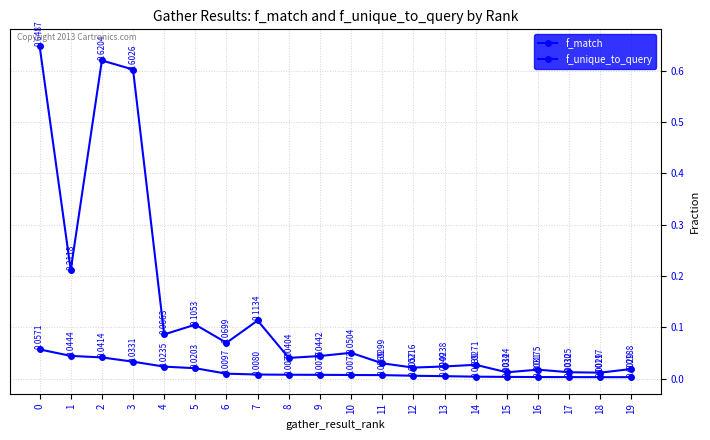

True or false: f_match and f_unique_to_query intersect in this chart.

False